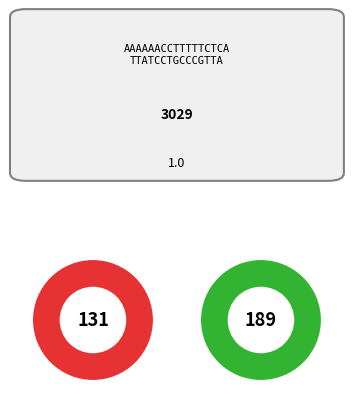

The 4 slice represents 20% of the pie. True or false?

False